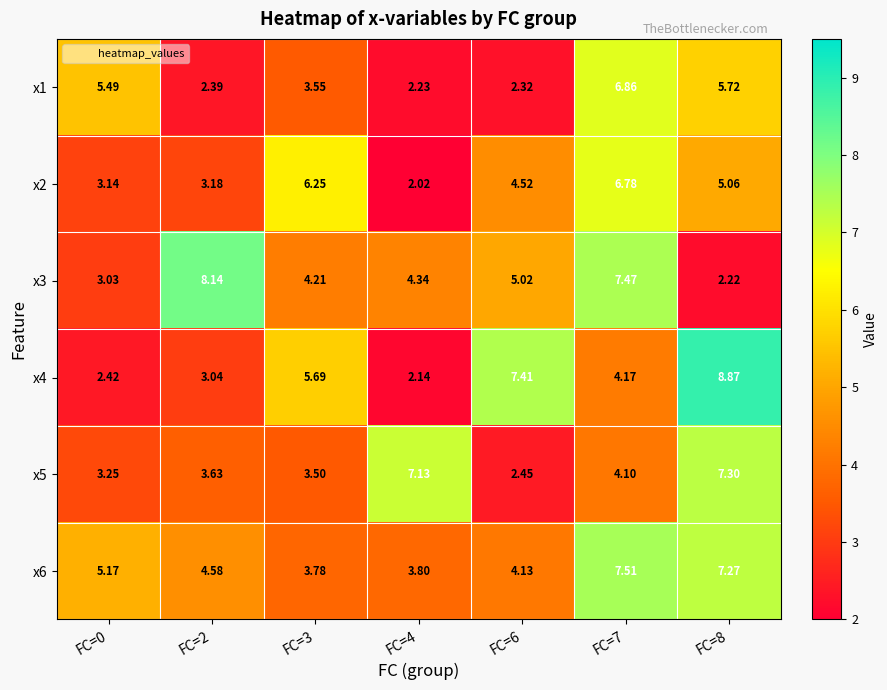

Is the value of x3 at FC=2 greater than the value of x5 at FC=2?

Yes